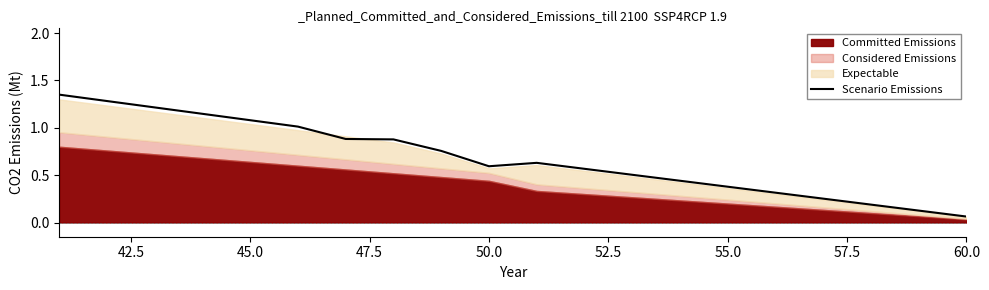

What is the difference between the values at 40.0 and 50.0?

0.3